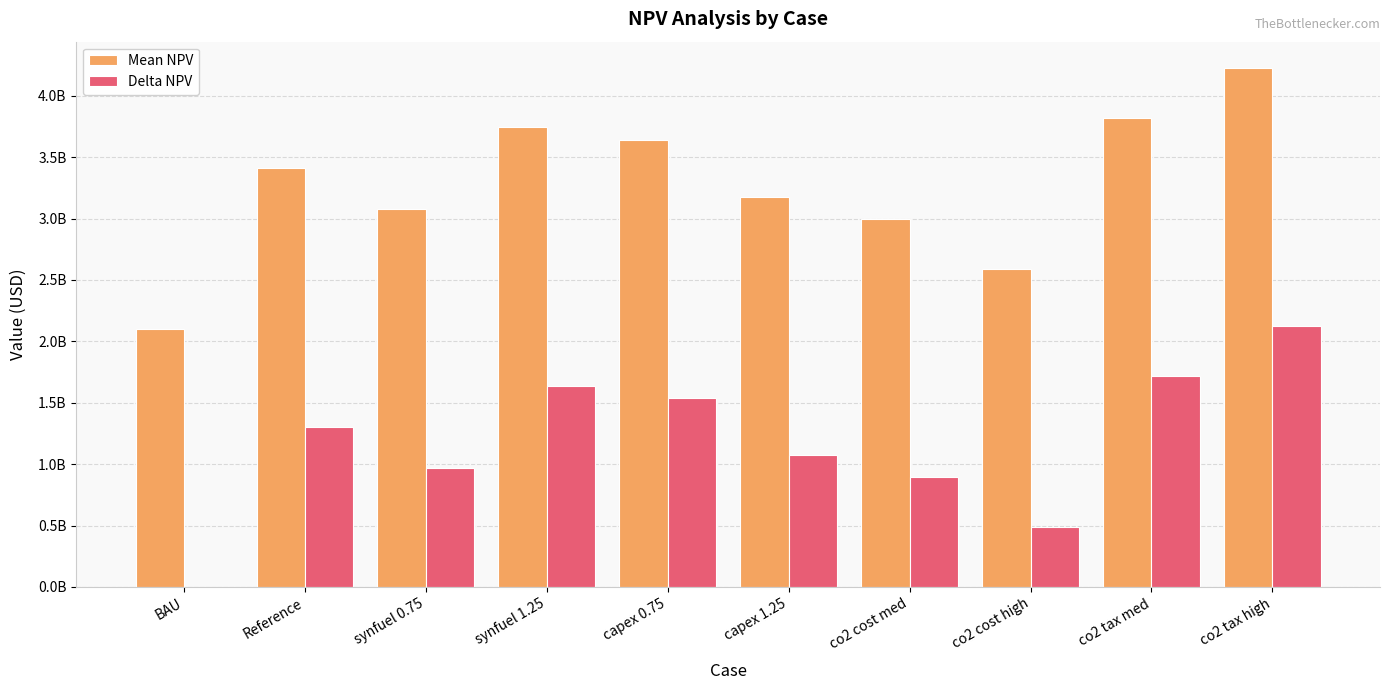

Between Reference and synfuel 0.75, which is larger?

Reference